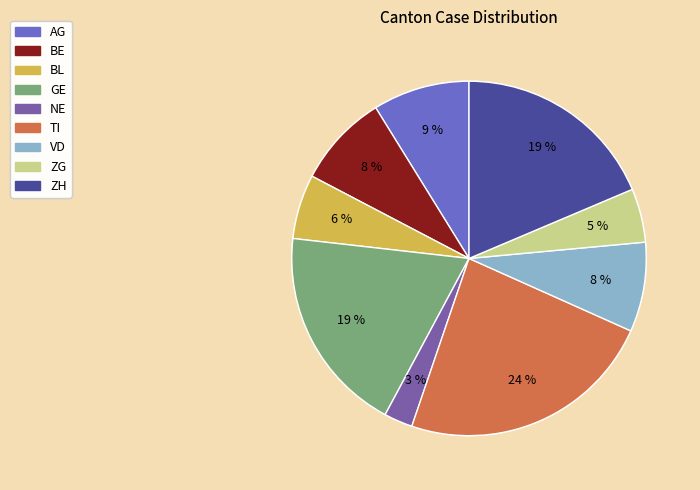

To the nearest percent, what portion does TI represent?

24%